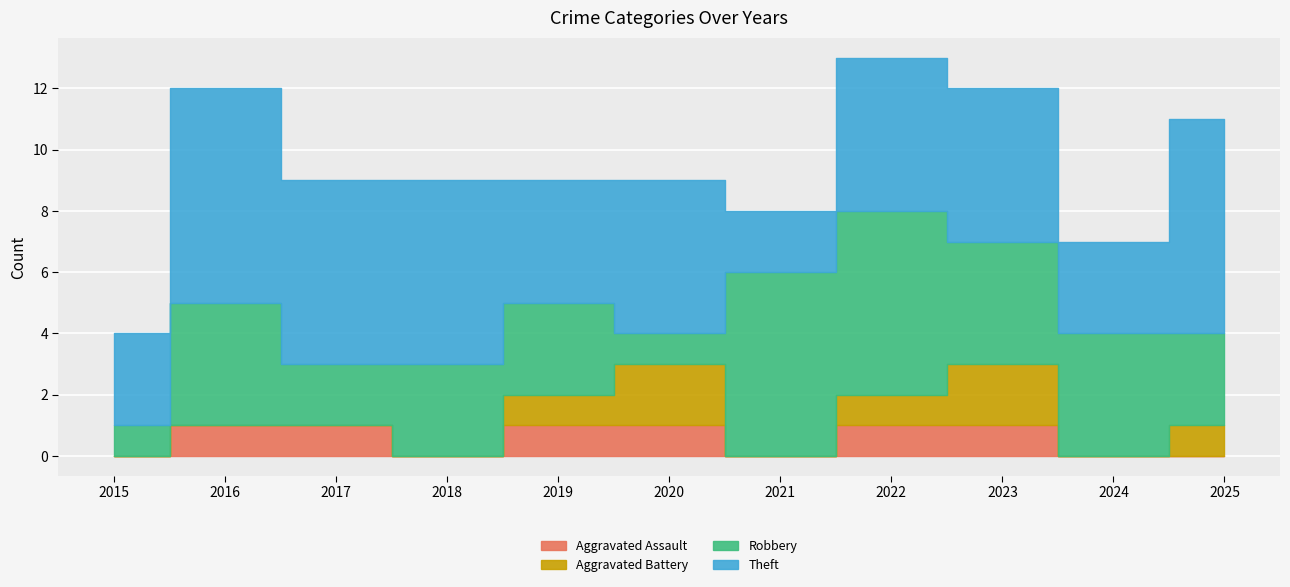

Reading right to left, what are all the values shown in this chart?

Aggravated Assault: 0	0	1	1	0	1	1	0	1	1	0
Aggravated Battery: 1	0	2	1	0	2	1	0	0	0	0
Robbery: 3	4	4	6	6	1	3	3	2	4	1
Theft: 7	3	5	5	2	5	4	6	6	7	3